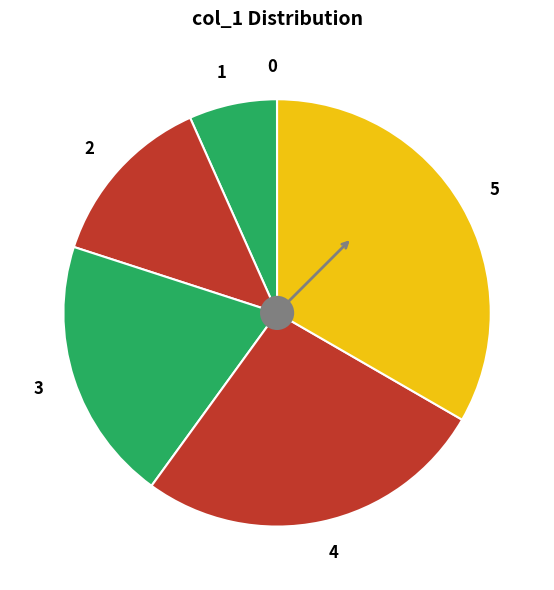

Is the sum of 3 and 4 greater than half?

No